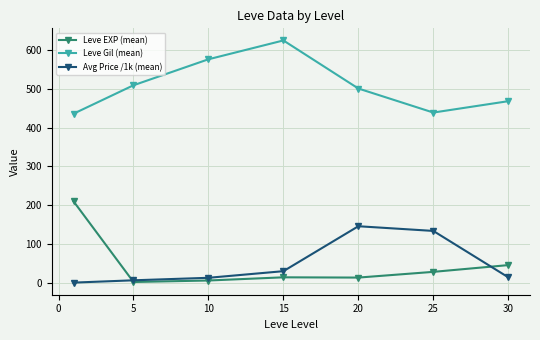

True or false: Leve Gil (mean) has more than 0 interior local peaks.

True